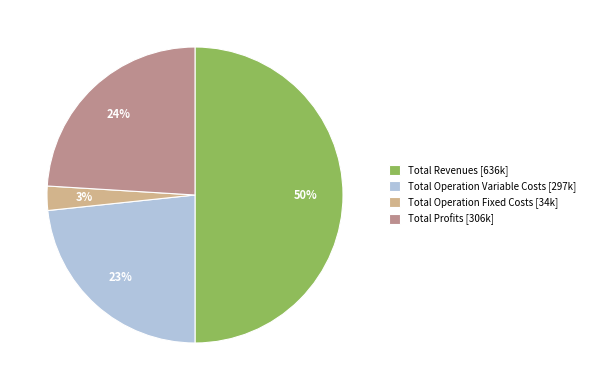

Which slice is the smallest?

Total Operation Fixed Costs [34k]